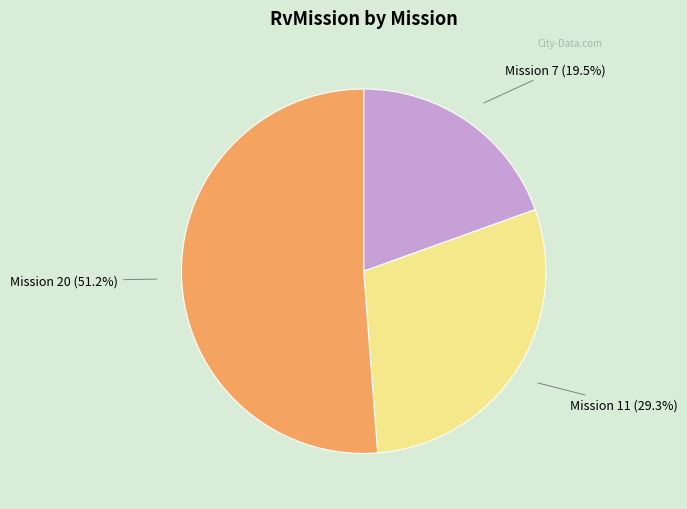

Is there any slice that represents more than half of the pie?

Yes